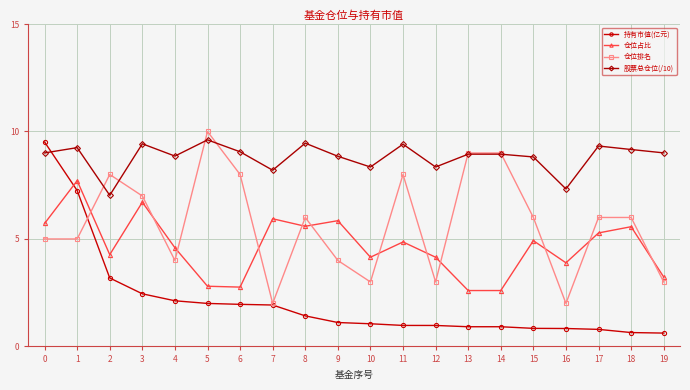

List the series in order of their overall mean, highest first.

股票总仓位(/10), 仓位排名, 仓位占比, 持有市值(亿元)